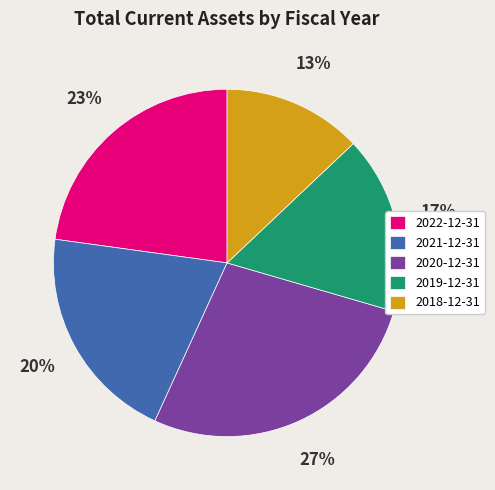

Does any single category account for the majority?

No